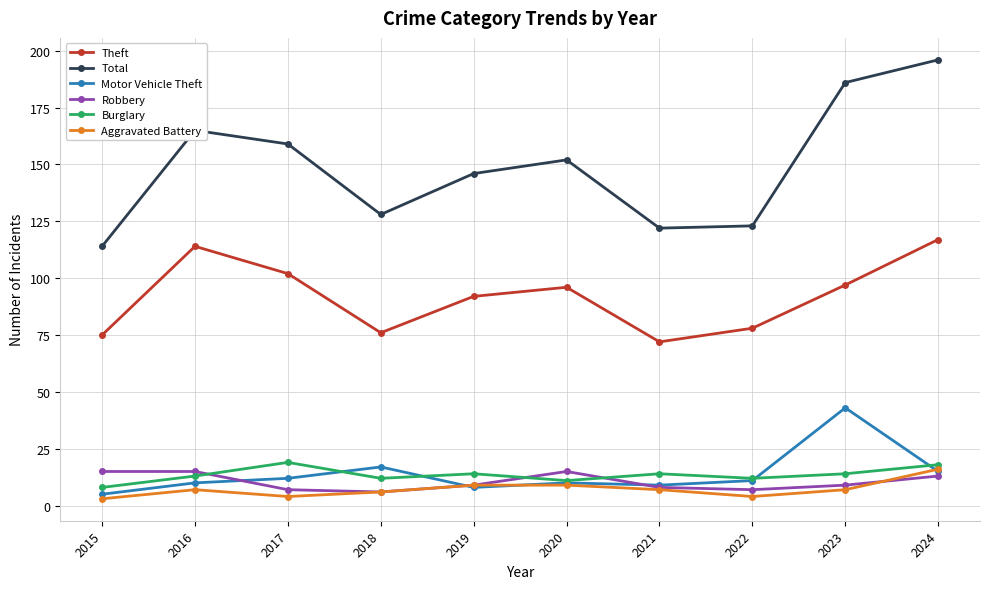

In Theft, how many points are lower than both neighbors (excluding endpoints)?

2